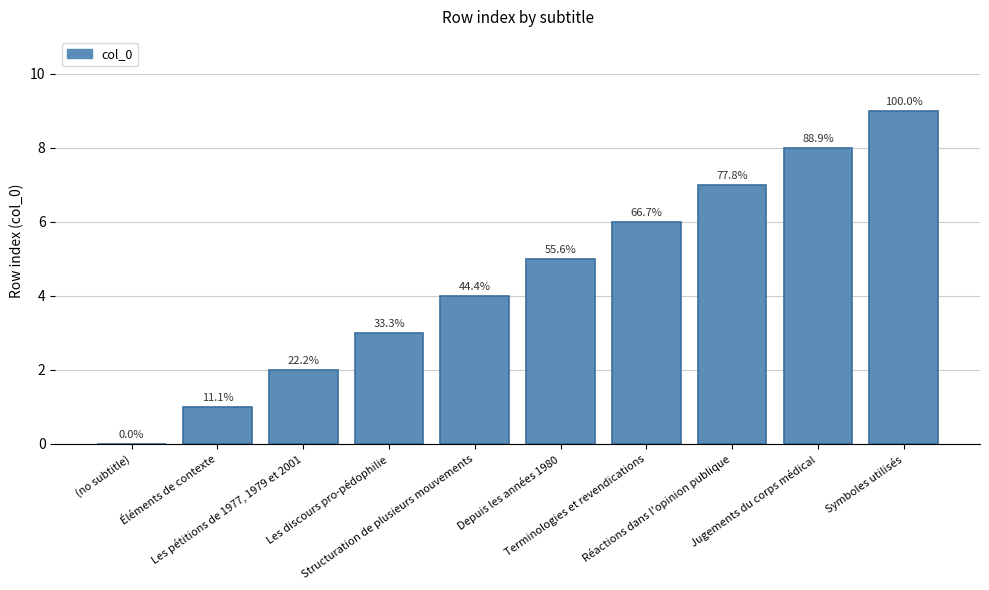

At which label is the value closest to 4?

Structuration de plusieurs mouvements